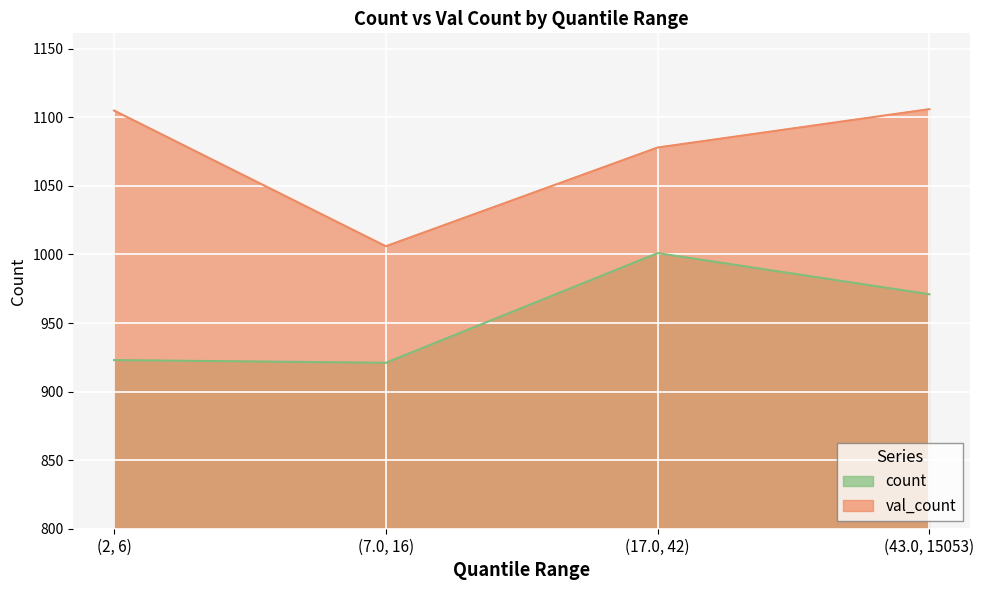

What value does the val_count series have at (7.0, 16), to the nearest 5?

1005